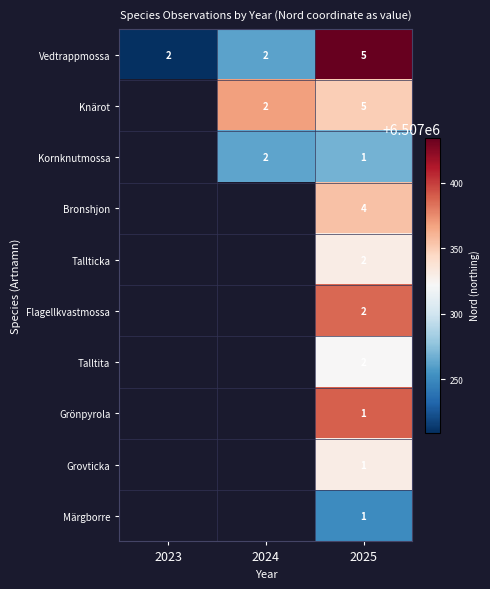

What is the total value across all series at 2025?

24.0